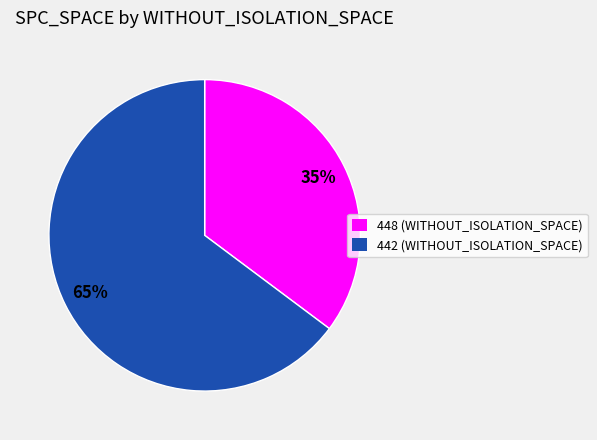

Which category has the smallest portion of the pie?

448 (WITHOUT_ISOLATION_SPACE)